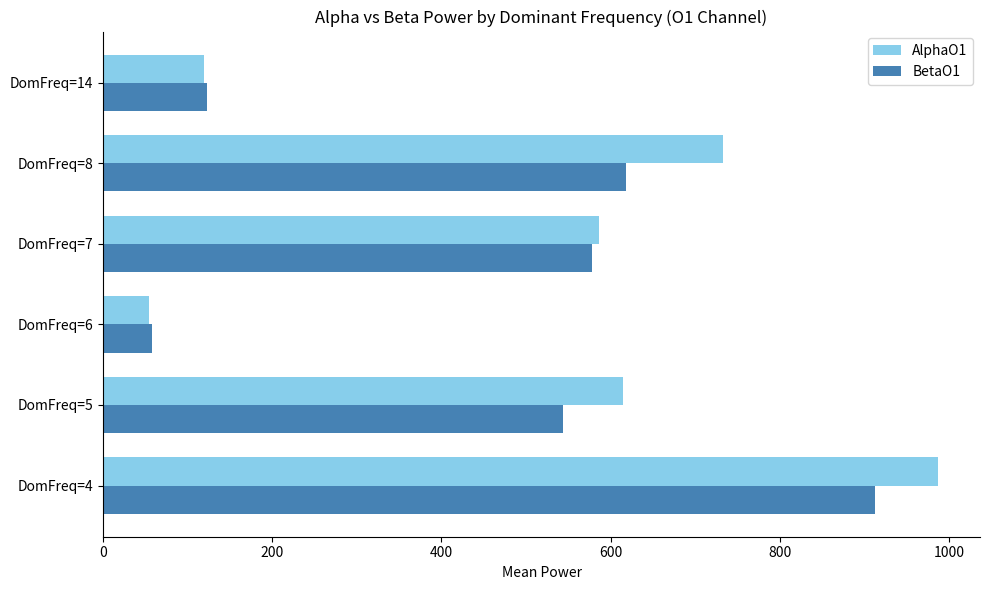

The value of AlphaO1 at DomFreq=4 is 1501.8. True or false?

False